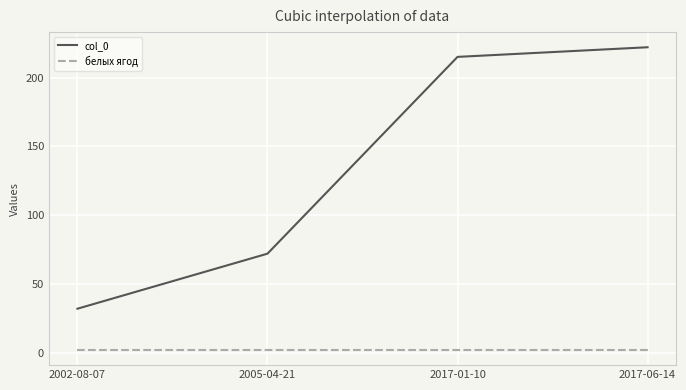

Reading left to right, what are all the values shown in this chart?

col_0: 32	72	215	222
белых ягод: 2	2	2	2